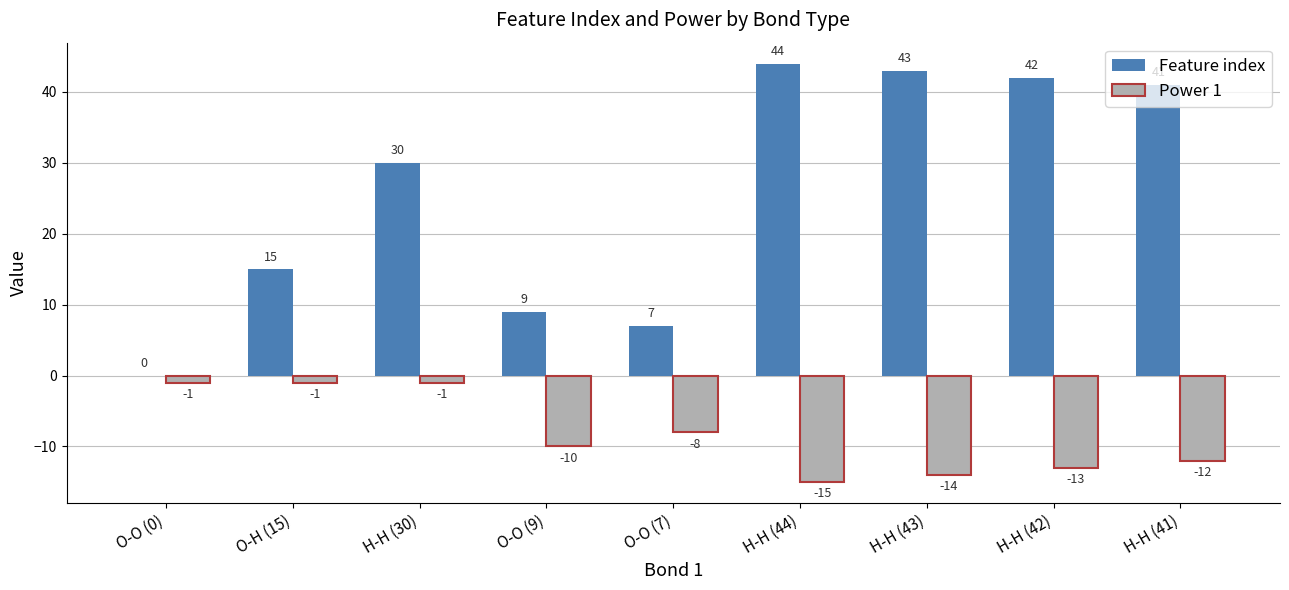

What is the highest value of the Feature index series?

44